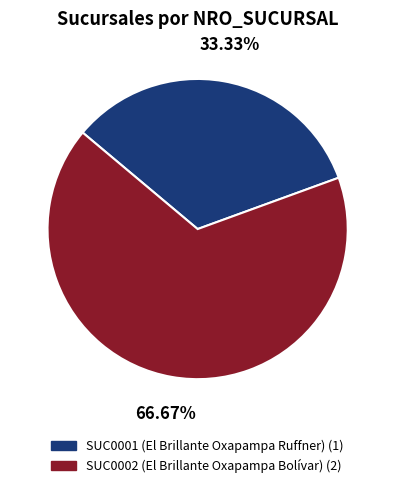

Count the number of slices in the pie.

2